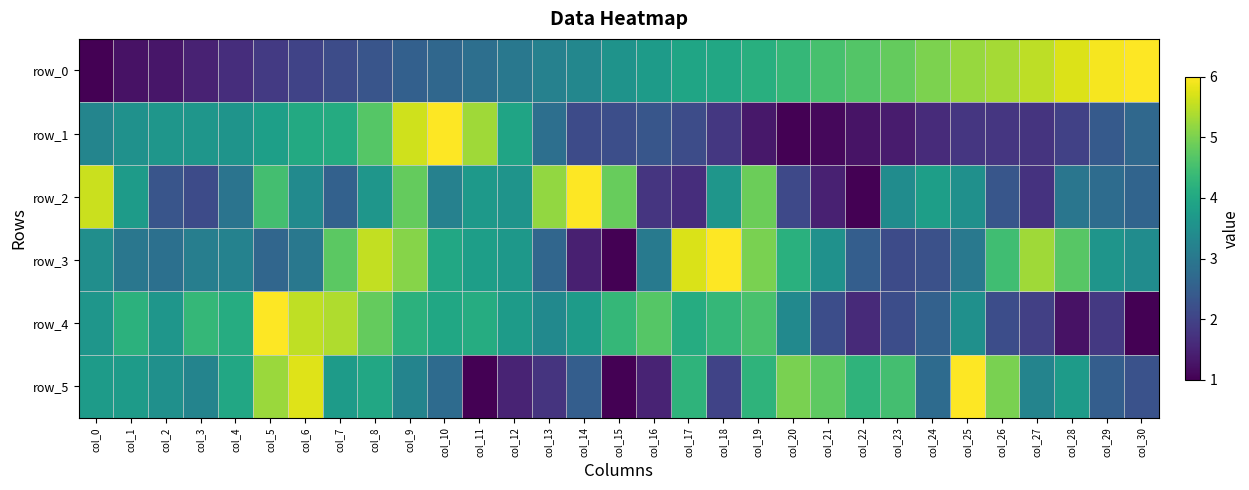

What is the maximum value for row_1?

6.0